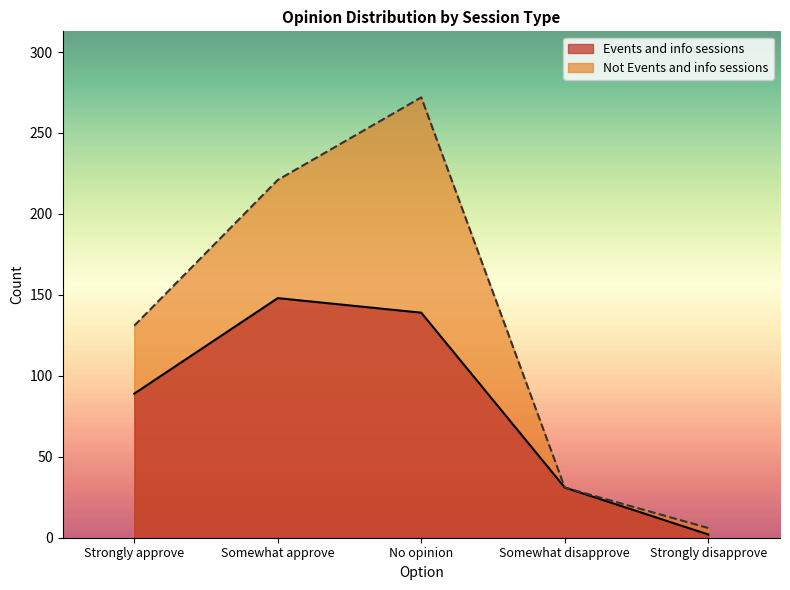

Reading left to right, list all the values displayed in this chart.

Events and info sessions: Strongly approve=89	Somewhat approve=148	No opinion=139	Somewhat disapprove=31	Strongly disapprove=2
Not Events and info sessions: Strongly approve=131	Somewhat approve=221	No opinion=272	Somewhat disapprove=31	Strongly disapprove=6